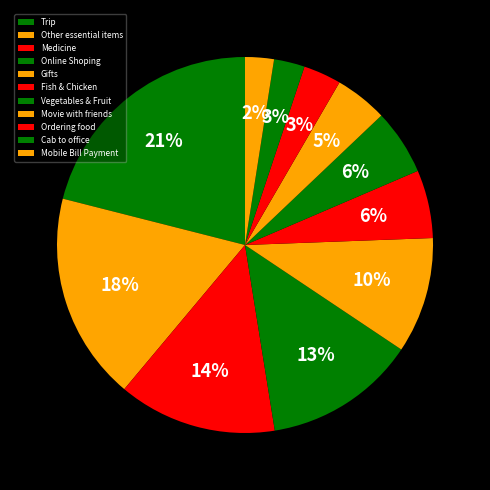

Which category has the biggest portion of the pie?

Trip